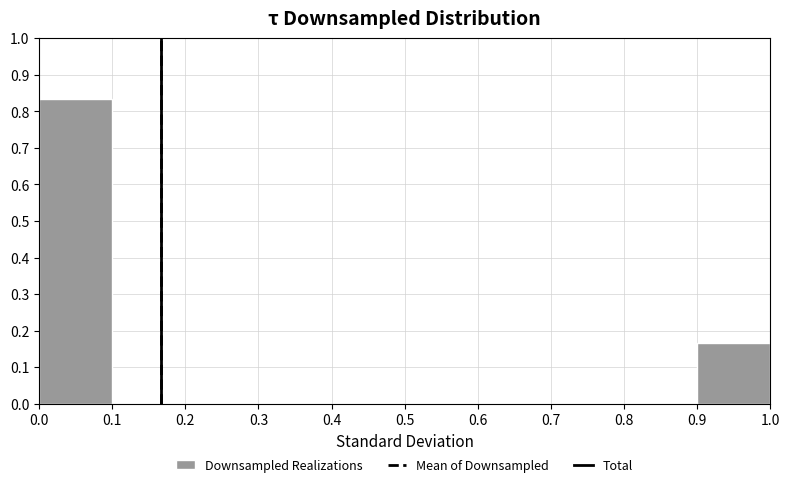

Reading left to right, list every bar in this chart as the range it spans on the x-axis followed by its height. The values are not printed on the chart, so give them approximately, as read against the axis.

0.0 to 0.1: 0.83
0.1 to 0.2: 0
0.2 to 0.3: 0
0.3 to 0.4: 0
0.4 to 0.5: 0
0.5 to 0.6: 0
0.6 to 0.7: 0
0.7 to 0.8: 0
0.8 to 0.9: 0
0.9 to 1.0: 0.17